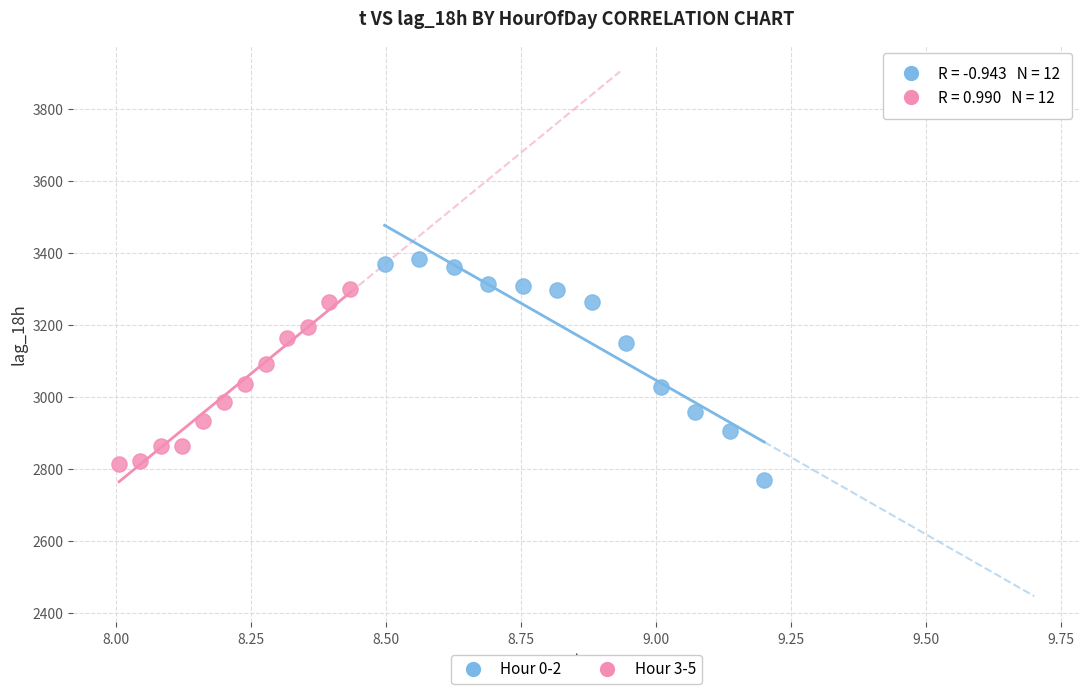

What are all the series names shown in the legend?

Hour 0-2, Hour 3-5